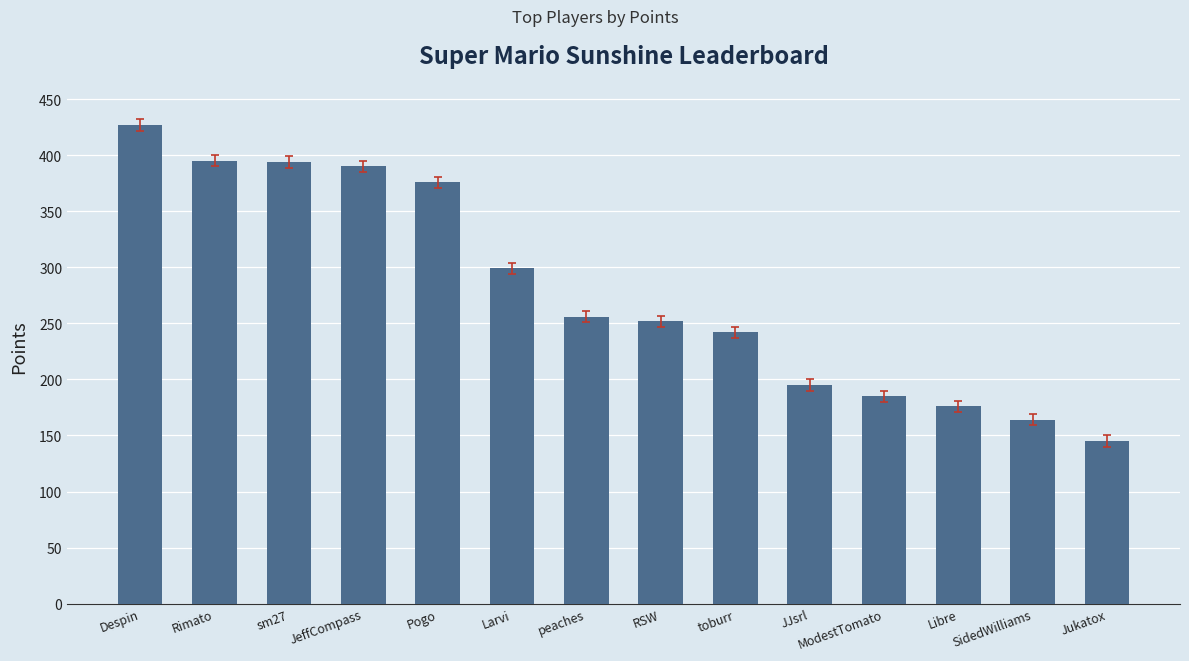

The value at sm27 is 394. True or false?

True